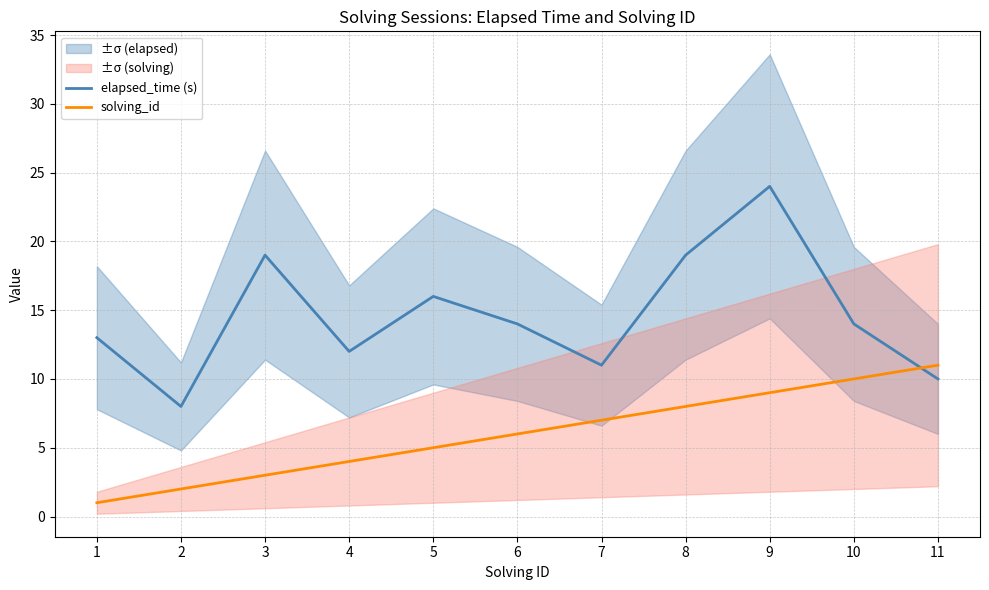

Reading left to right, what are all the values shown in this chart?

elapsed_time (s): 13	8	19	12	16	14	11	19	24	14	10
solving_id: 1	2	3	4	5	6	7	8	9	10	11